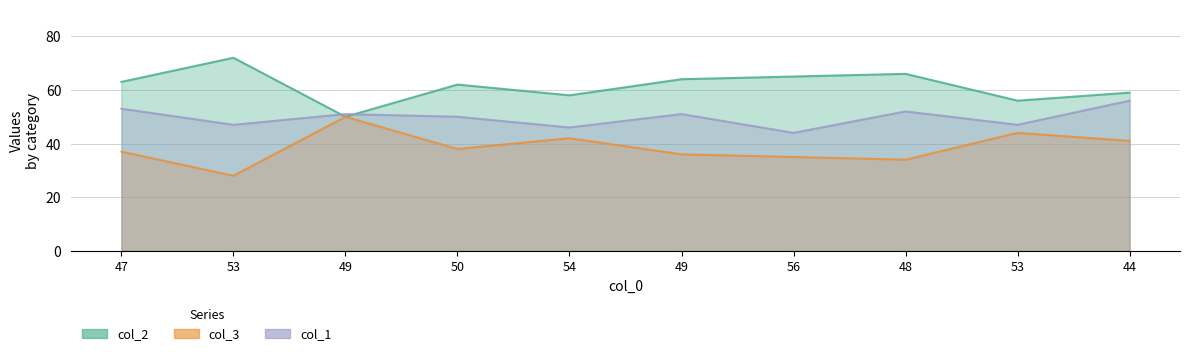

Where does the col_2 series first go above 63?

53